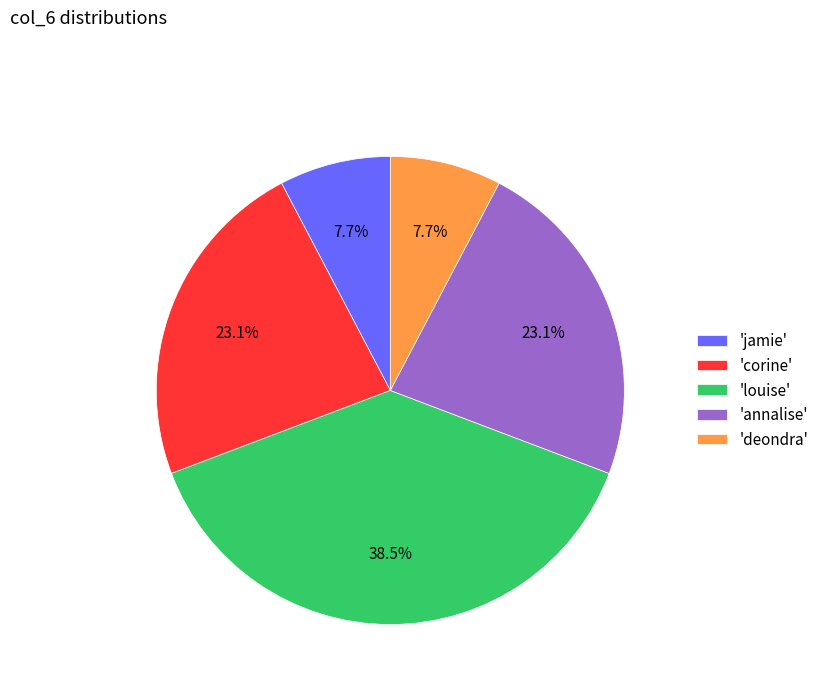

How many segments does this pie chart have?

5